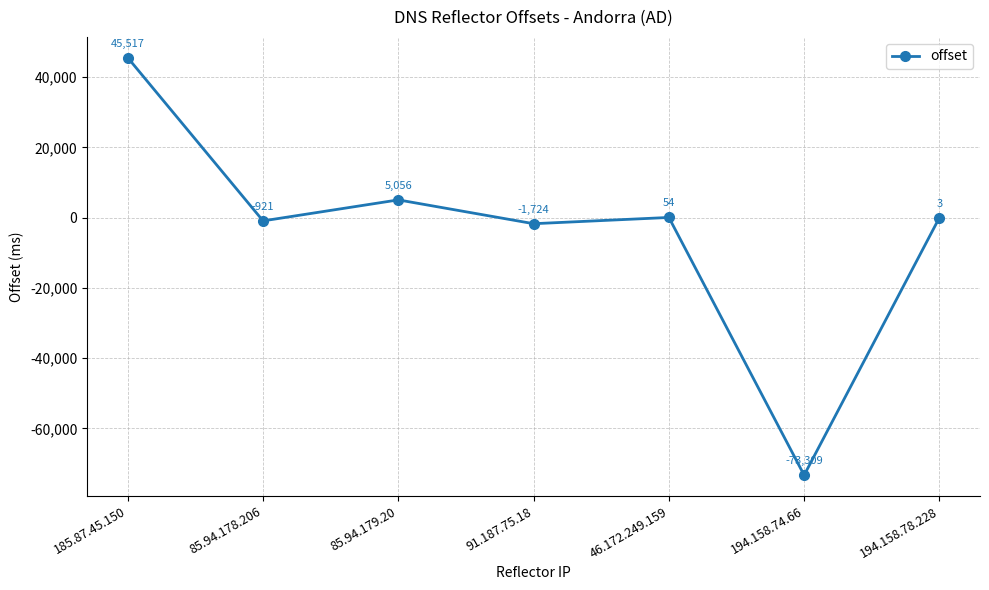

What is the maximum value shown in the chart?

45517